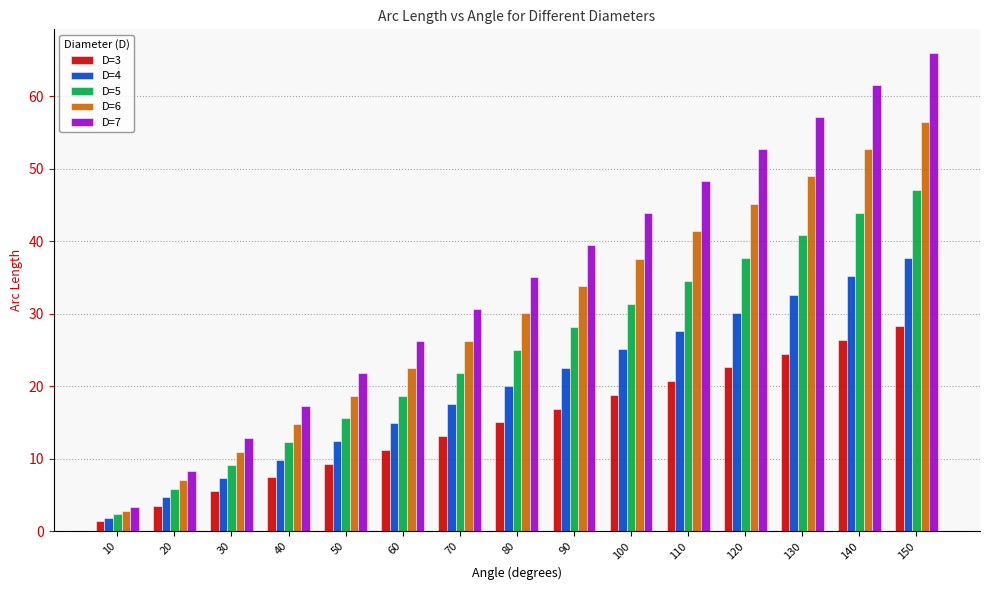

What is the difference between the highest and lowest values at 70?

17.5